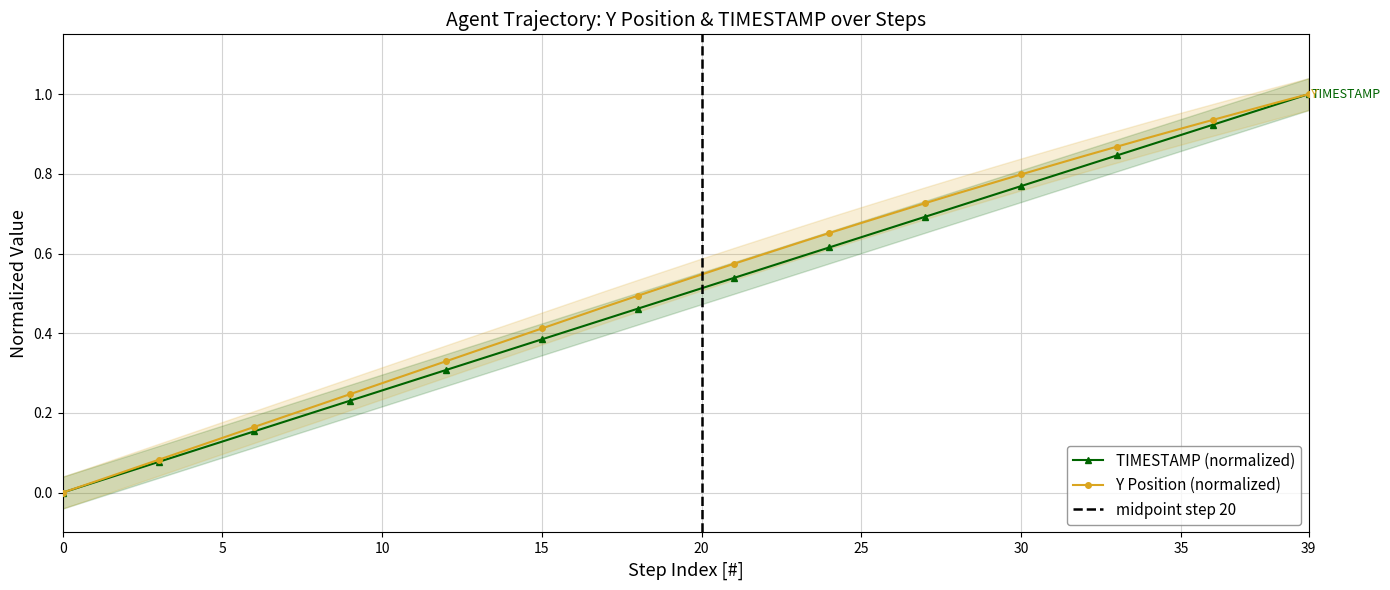

At which label does TIMESTAMP (normalized) reach its peak?

39